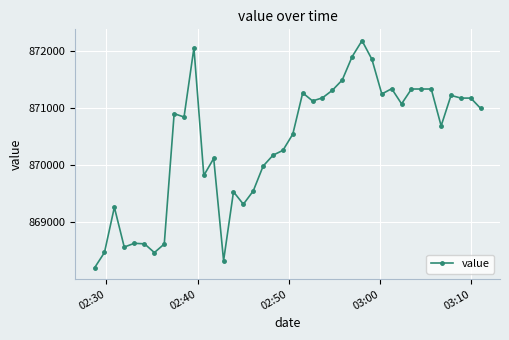

What is the value of the 9th point from the left?

870904.0